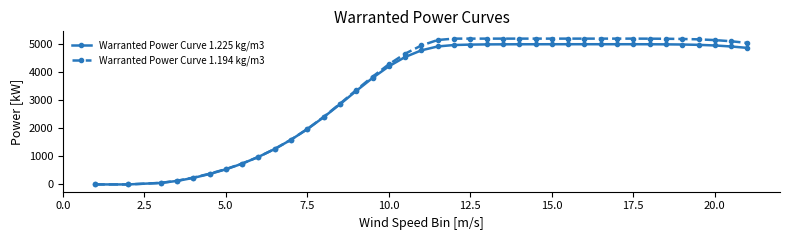

At how many categories does at least one series exceed 1359?

29